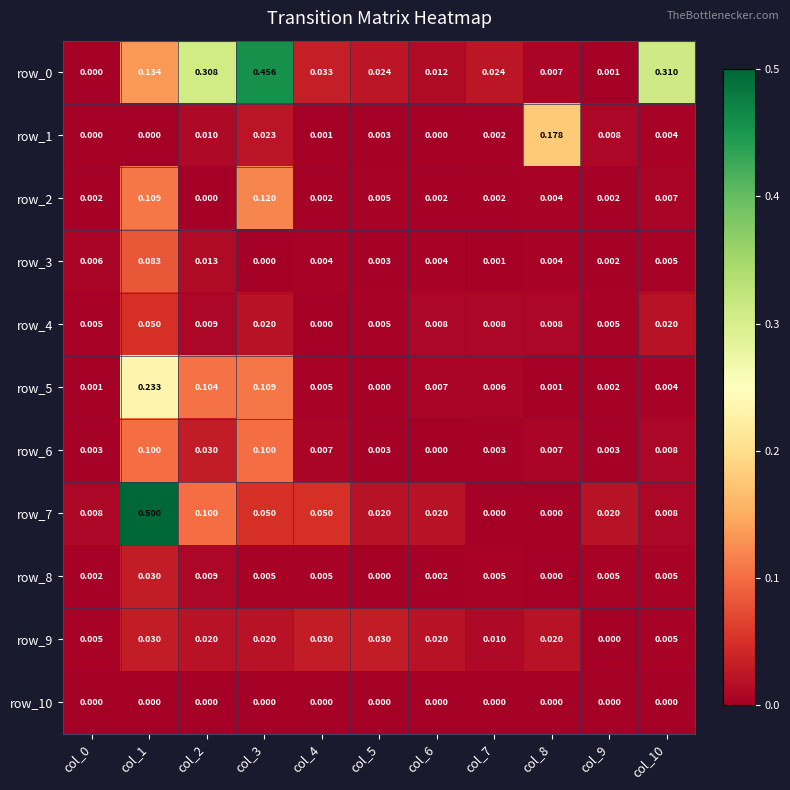

Is the value of row_10 at col_7 greater than the value of row_6 at col_10?

No